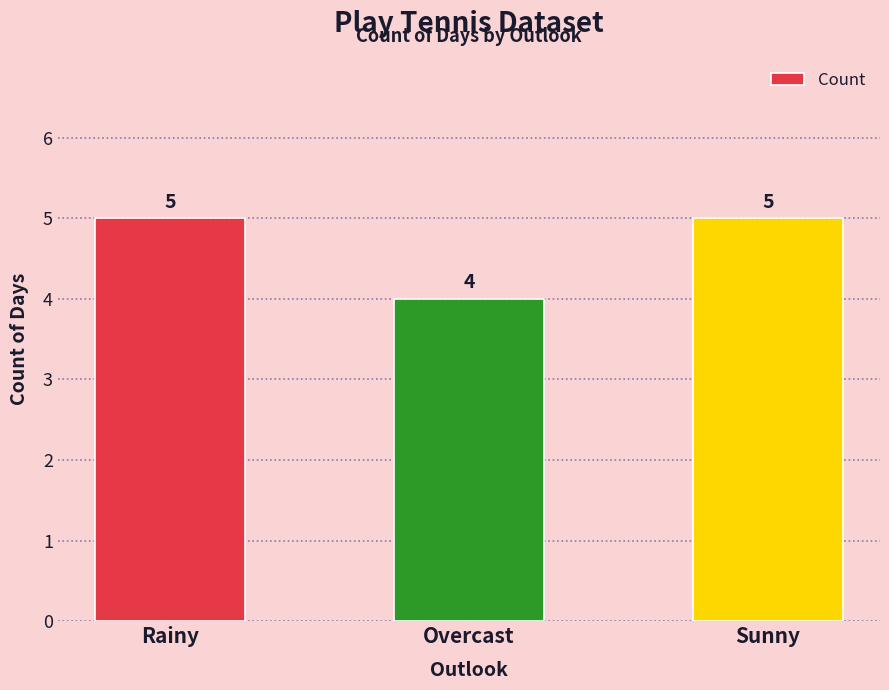

Where is the data nearest to the value 4?

Overcast